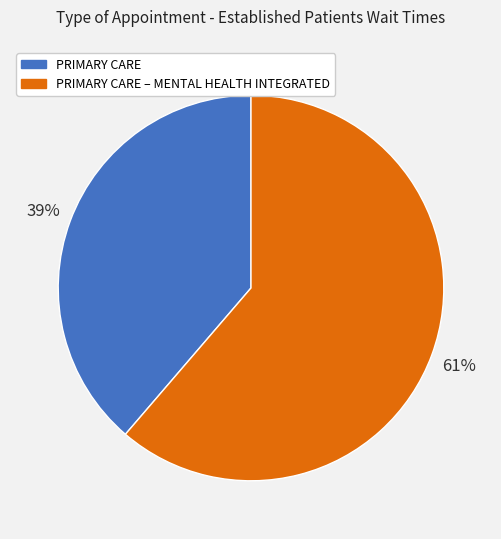

Do PRIMARY CARE and PRIMARY CARE – MENTAL HEALTH INTEGRATED together represent more than half of the pie?

Yes